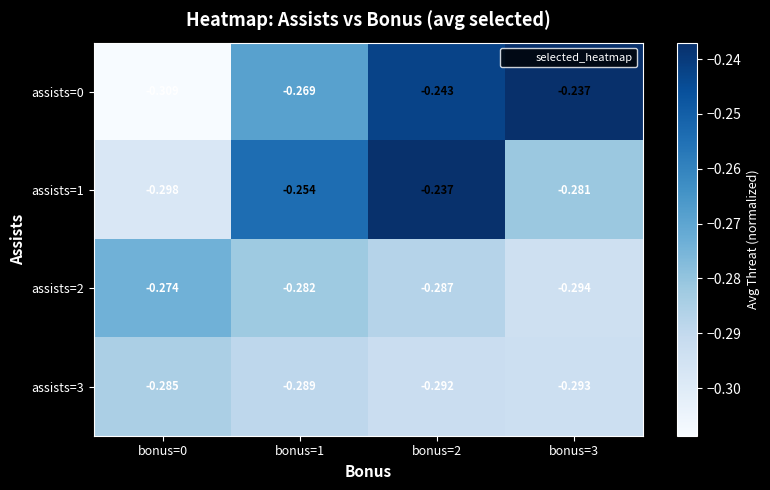

How many series are shown in this chart?

4